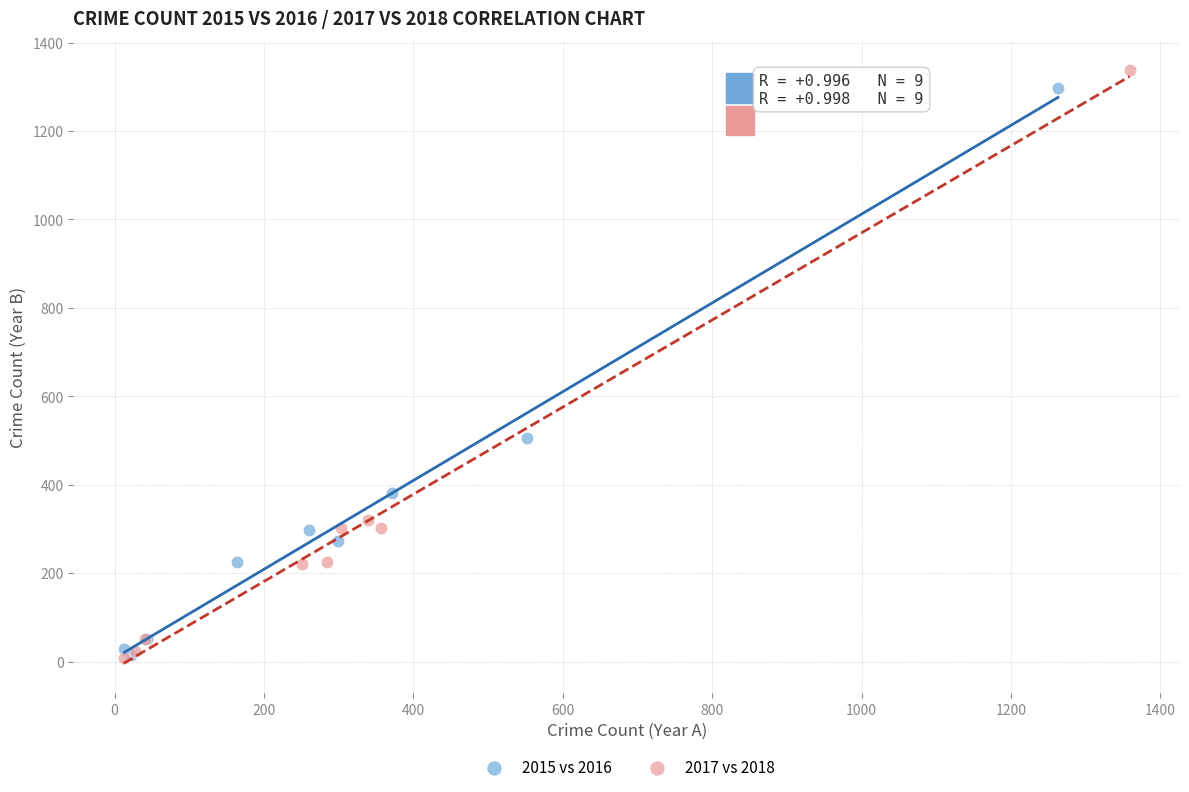

Which series reaches the maximum Y coordinate?

2017 vs 2018